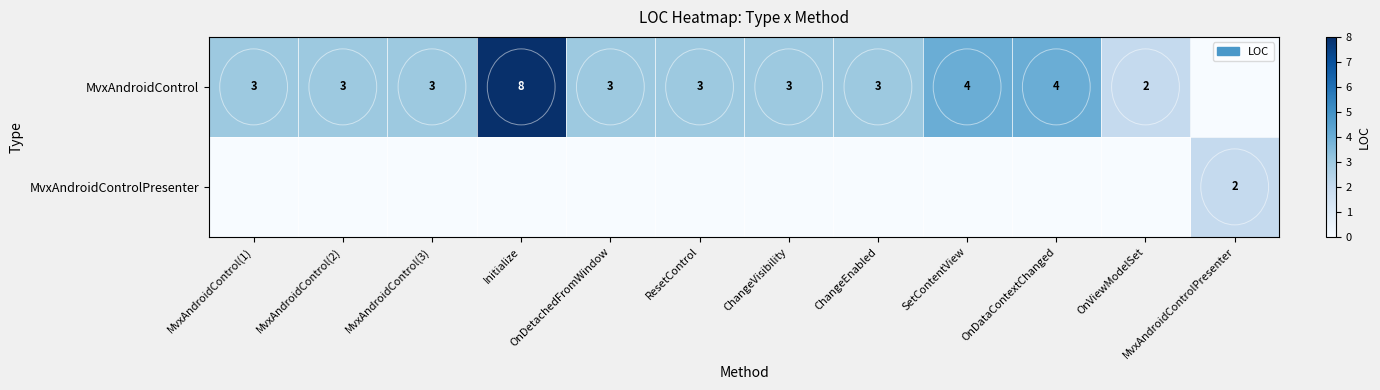

What is the difference between the highest and lowest values at OnViewModelSet?

2